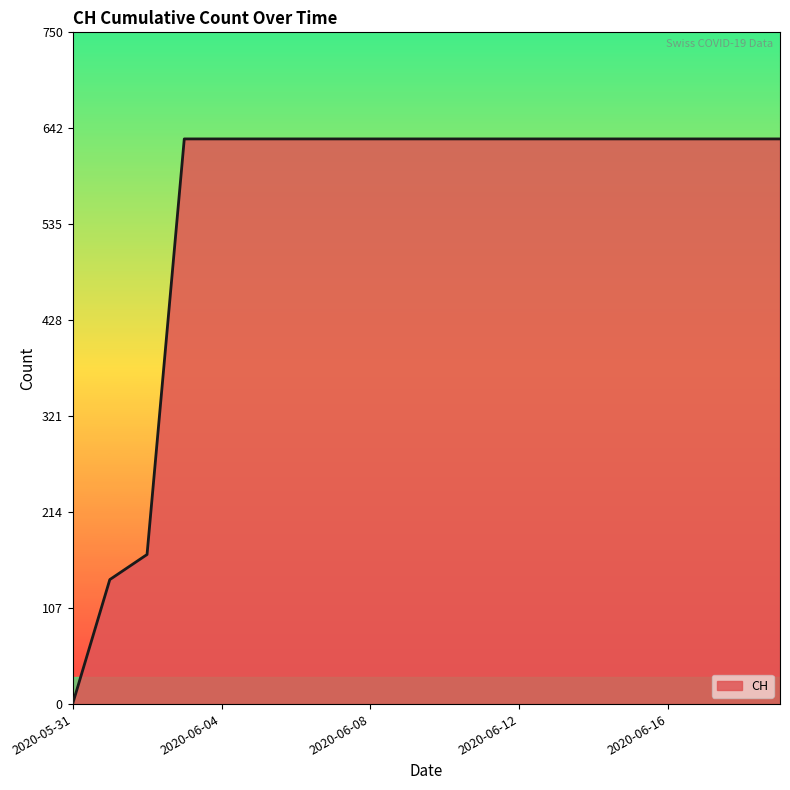

What is the greatest value displayed?

631